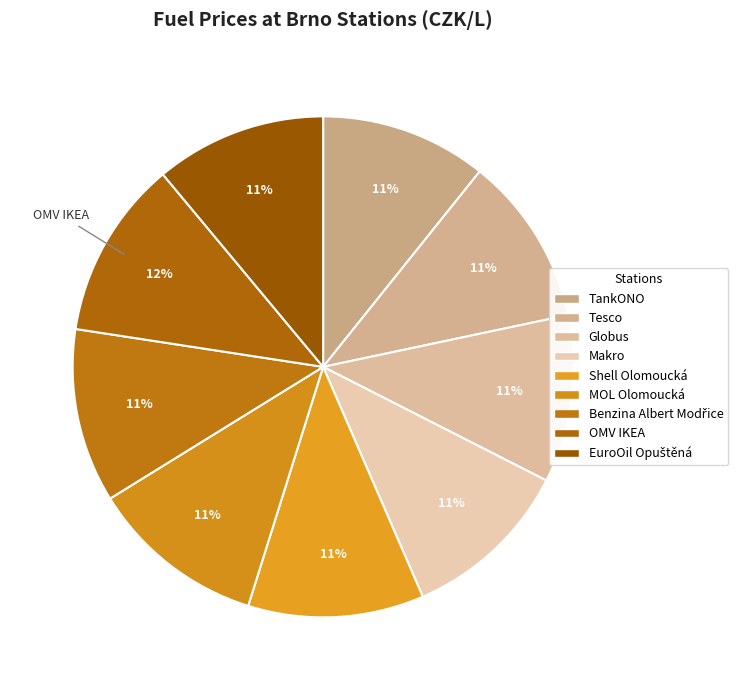

Which slice is the smallest?

TankONO